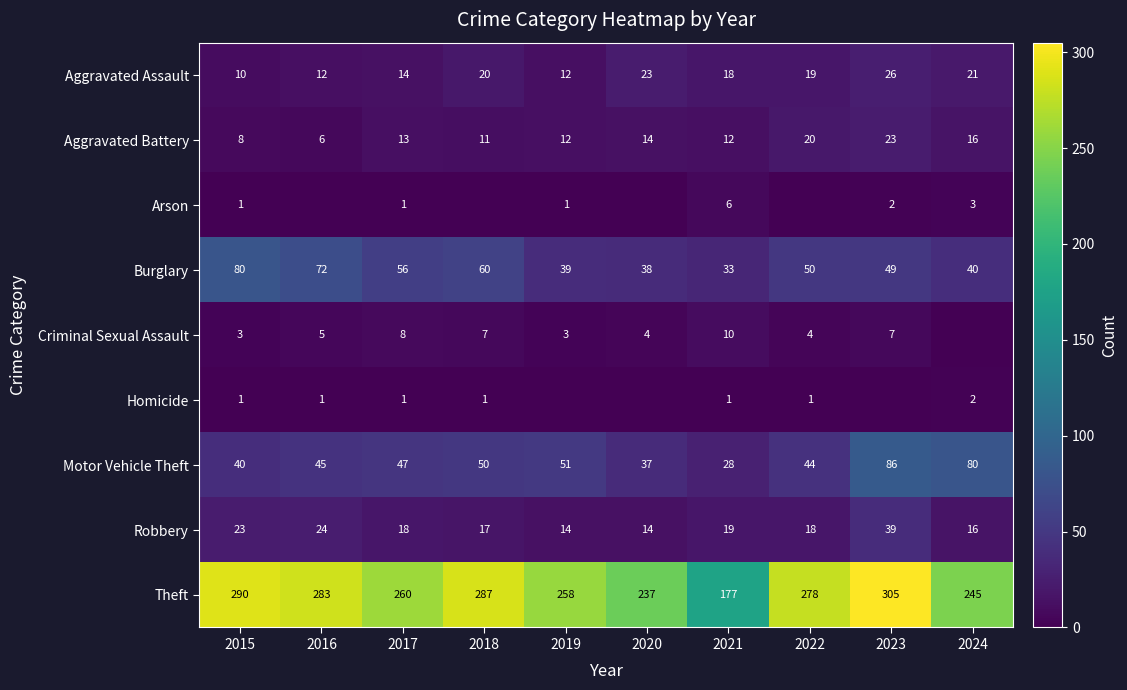

What is the difference between the maximum and second lowest values in the Motor Vehicle Theft series?

49